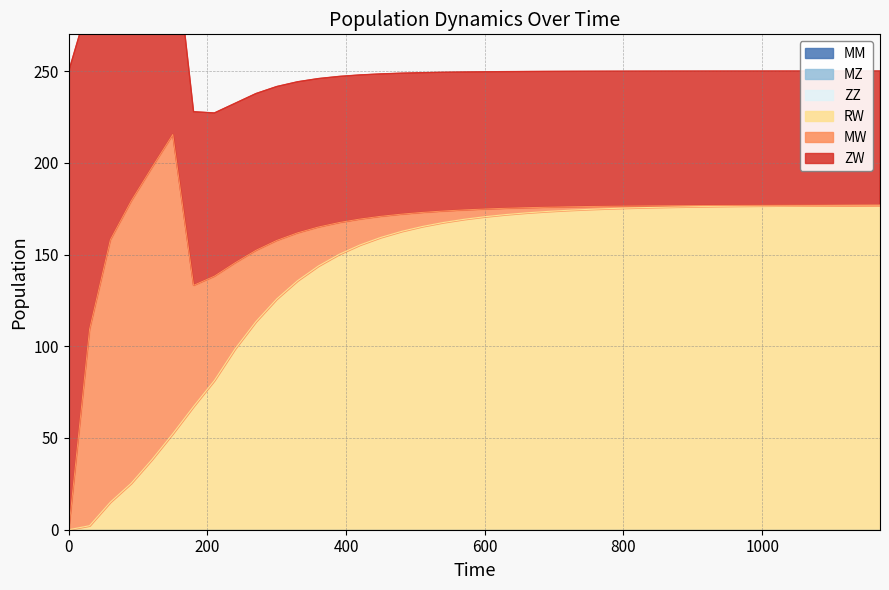

The value of MW at 840 is 0.9. True or false?

True